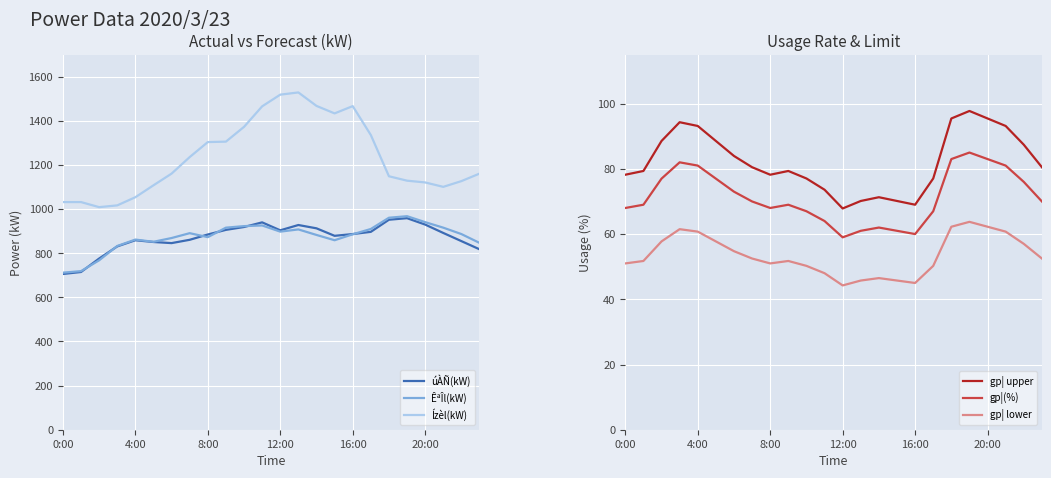

Count the number of categories in the chart.

24